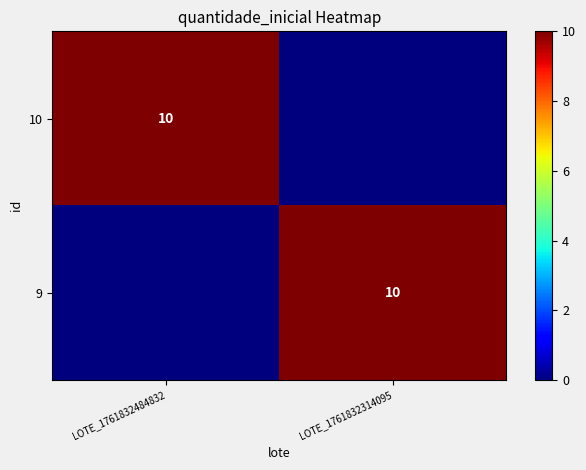

True or false: 9 has a value of 6 at LOTE_1761832314095.

False